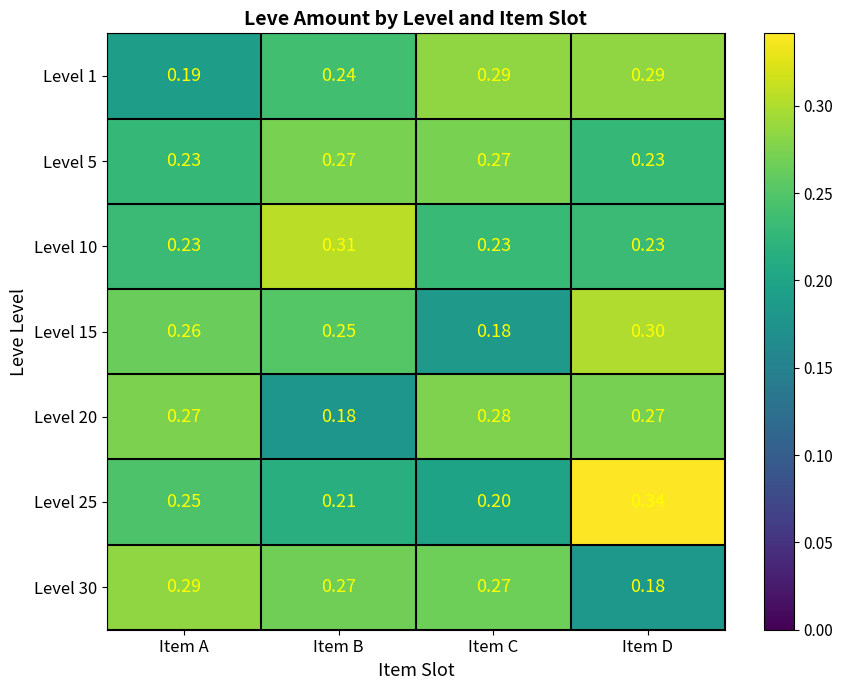

At which label is Level 25 closest to 0?

Item C